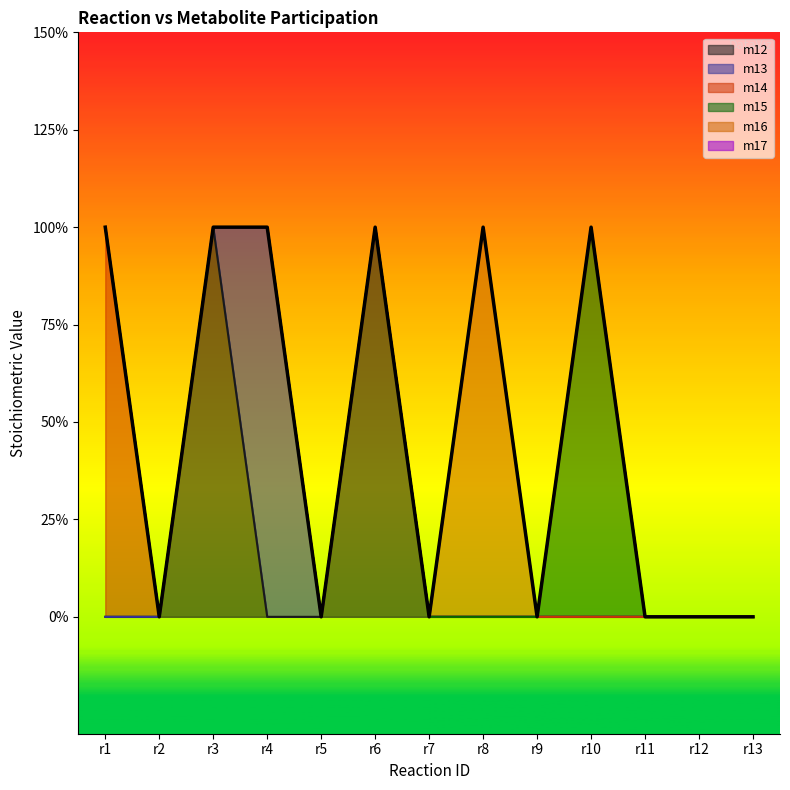

Where is the data nearest to the value 0?

r2